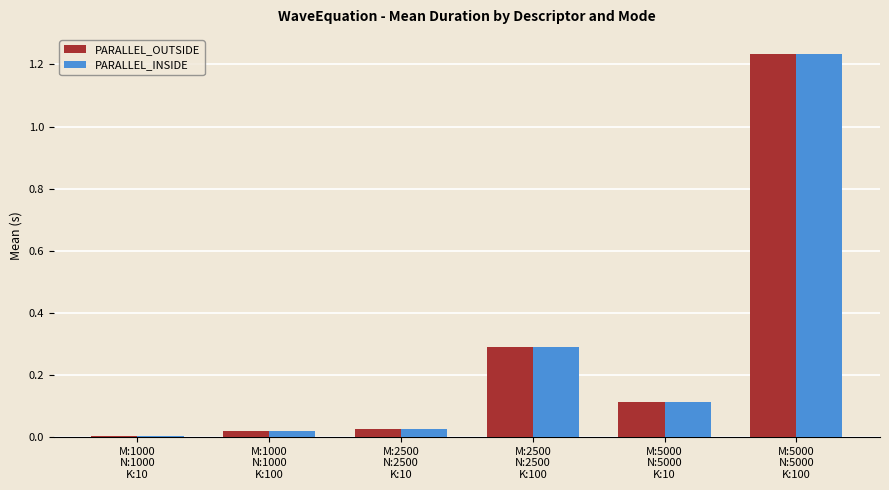

What is the sum of all PARALLEL_INSIDE values?

1.7